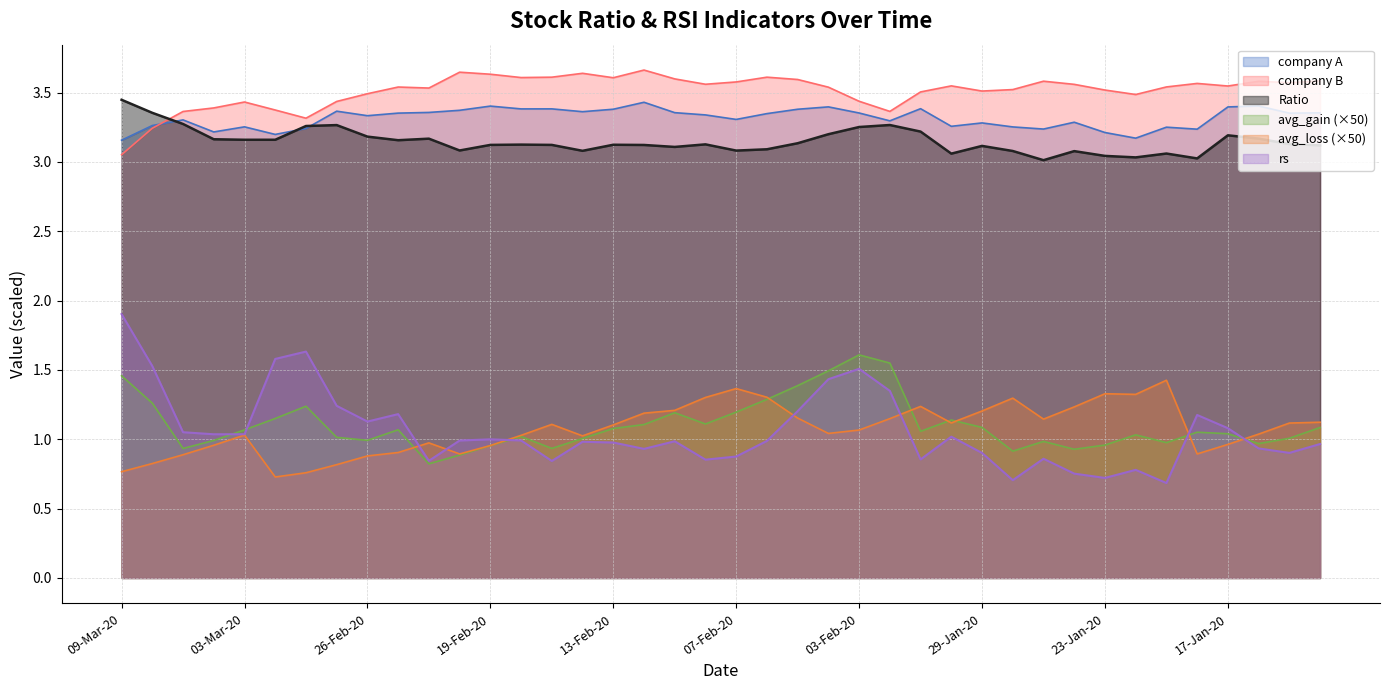

Reading left to right, extract all data points from this chart.

Ratio: 3.4	3.4	3.3	3.2	3.2	3.2	3.3	3.3	3.2	3.2	3.2	3.1	3.1	3.1	3.1	3.1	3.1	3.1	3.1	3.1	3.1	3.1	3.1	3.2	3.3	3.3	3.2	3.1	3.1	3.1	3.0	3.1	3.0	3.0	3.1	3.0	3.2	3.2	3.1	3.1
company A: 3.2	3.3	3.3	3.2	3.3	3.2	3.2	3.4	3.3	3.4	3.4	3.4	3.4	3.4	3.4	3.4	3.4	3.4	3.4	3.3	3.3	3.3	3.4	3.4	3.4	3.3	3.4	3.3	3.3	3.3	3.2	3.3	3.2	3.2	3.3	3.2	3.4	3.4	3.4	3.4
company B: 3.1	3.2	3.4	3.4	3.4	3.4	3.3	3.4	3.5	3.5	3.5	3.6	3.6	3.6	3.6	3.6	3.6	3.7	3.6	3.6	3.6	3.6	3.6	3.5	3.4	3.4	3.5	3.5	3.5	3.5	3.6	3.6	3.5	3.5	3.5	3.6	3.5	3.6	3.6	3.6
avg_gain: 1.5	1.3	0.9	1.0	1.1	1.1	1.2	1.0	1.0	1.1	0.8	0.9	1.0	1.0	0.9	1.0	1.1	1.1	1.2	1.1	1.2	1.3	1.4	1.5	1.6	1.5	1.1	1.1	1.1	0.9	1.0	0.9	1.0	1.0	1.0	1.1	1.0	1.0	1.0	1.1
avg_loss: 0.8	0.8	0.9	1.0	1.0	0.7	0.8	0.8	0.9	0.9	1.0	0.9	1.0	1.0	1.1	1.0	1.1	1.2	1.2	1.3	1.4	1.3	1.2	1.0	1.1	1.1	1.2	1.1	1.2	1.3	1.1	1.2	1.3	1.3	1.4	0.9	1.0	1.0	1.1	1.1
rs: 1.9	1.5	1.1	1.0	1.0	1.6	1.6	1.2	1.1	1.2	0.8	1.0	1.0	1.0	0.8	1.0	1.0	0.9	1.0	0.9	0.9	1.0	1.2	1.4	1.5	1.3	0.9	1.0	0.9	0.7	0.9	0.8	0.7	0.8	0.7	1.2	1.1	0.9	0.9	1.0